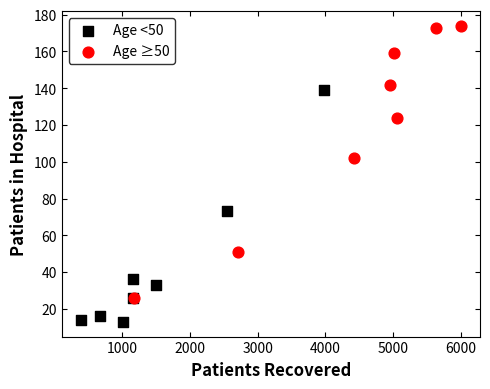

Which series contains the lowest Y value?

Age <50